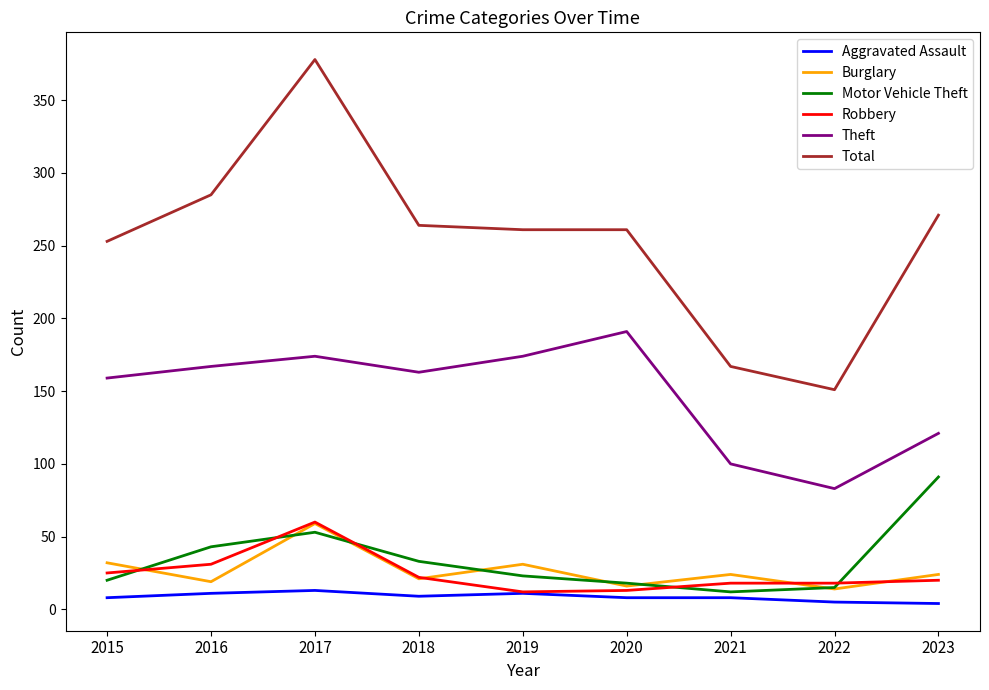

The Theft series shows 174 at 2017. True or false?

True